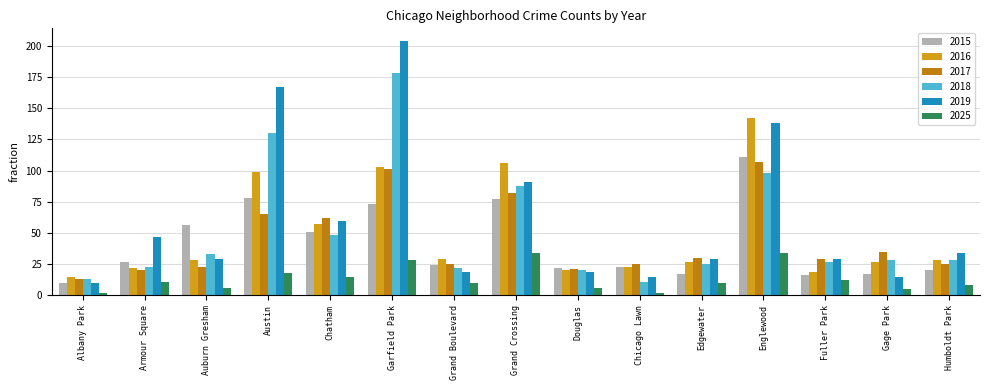

At how many categories does at least one series exceed 198?

1